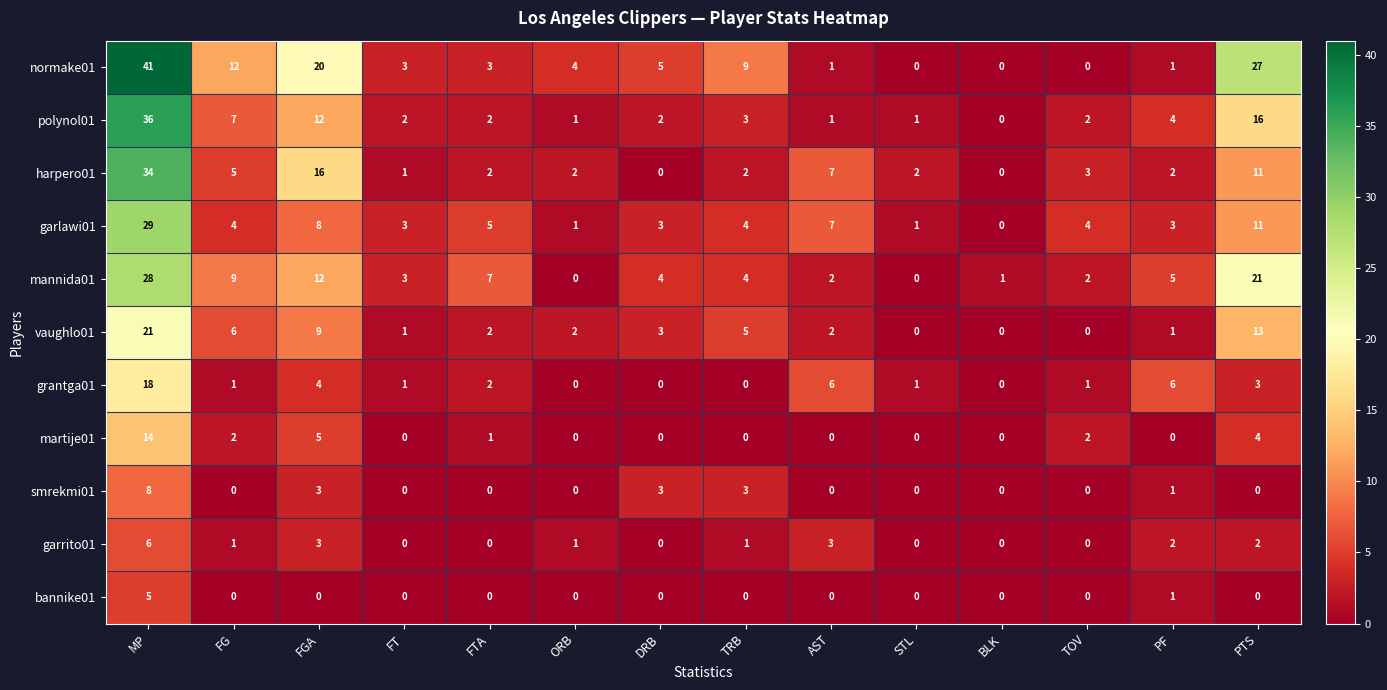

Where does the harpero01 series first go above 2?

MP